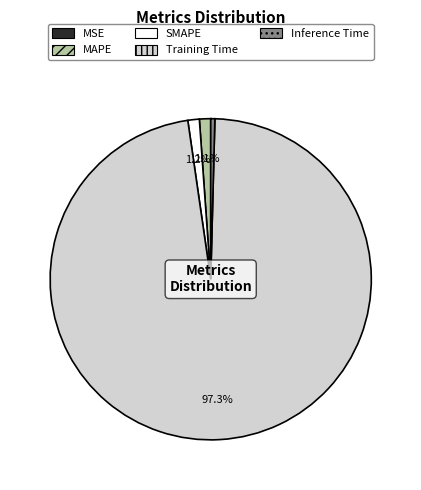

Which slice is the largest?

Training Time